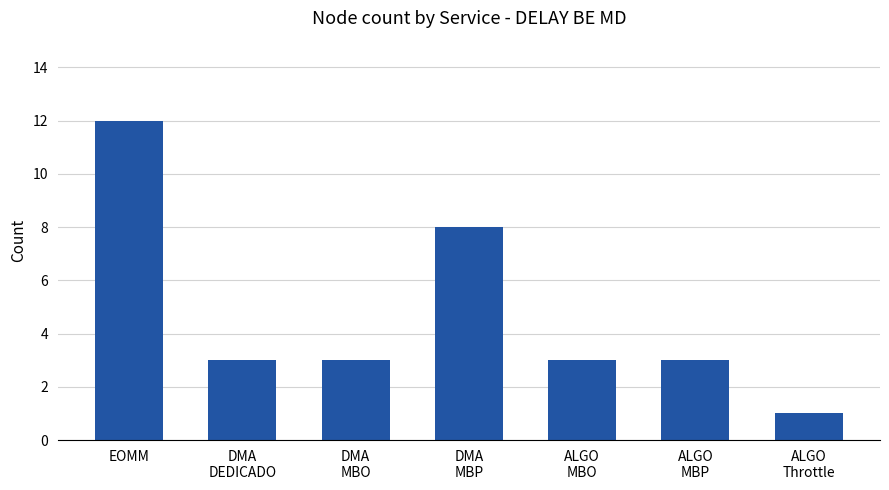

What is the value of the 2nd bar from the left?

3